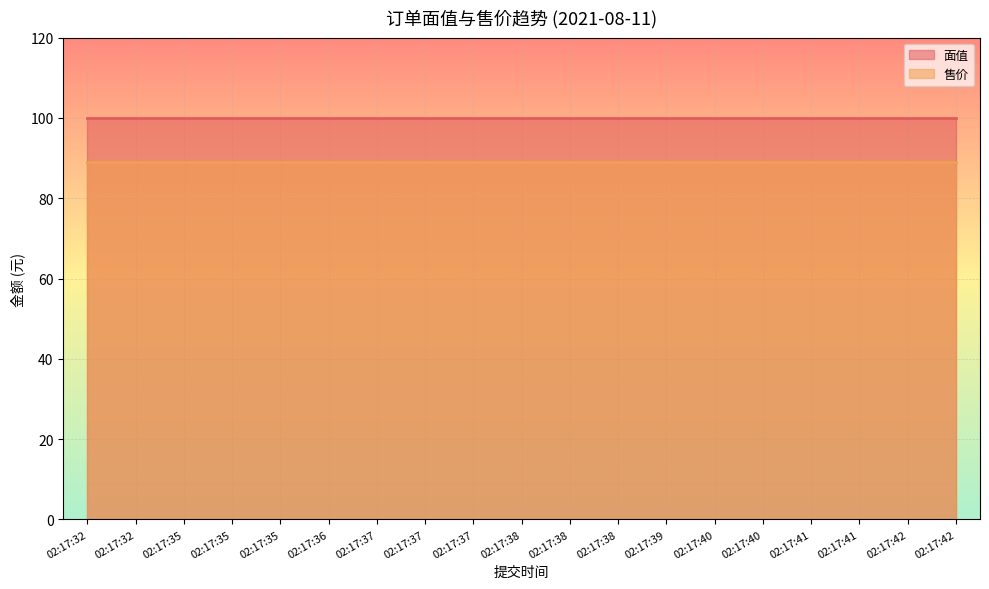

How many data points does each series have?

19